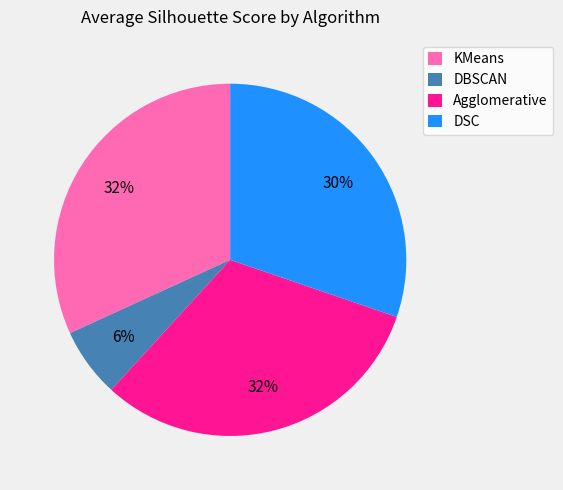

To the nearest percent, what is the average slice percentage?

25%